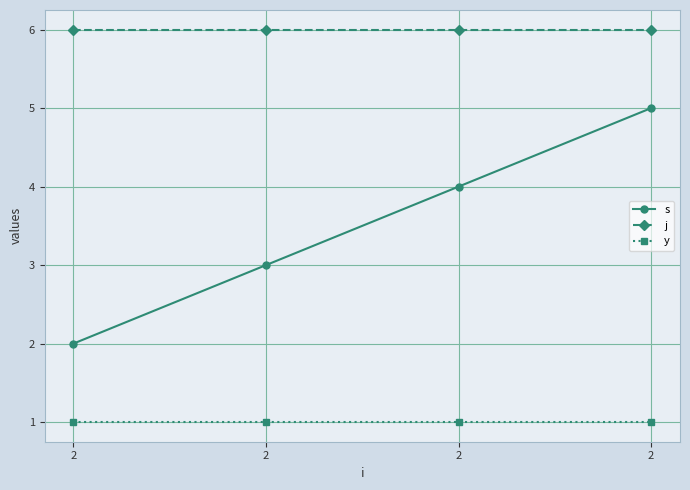

True or false: s and y cross at least once.

False